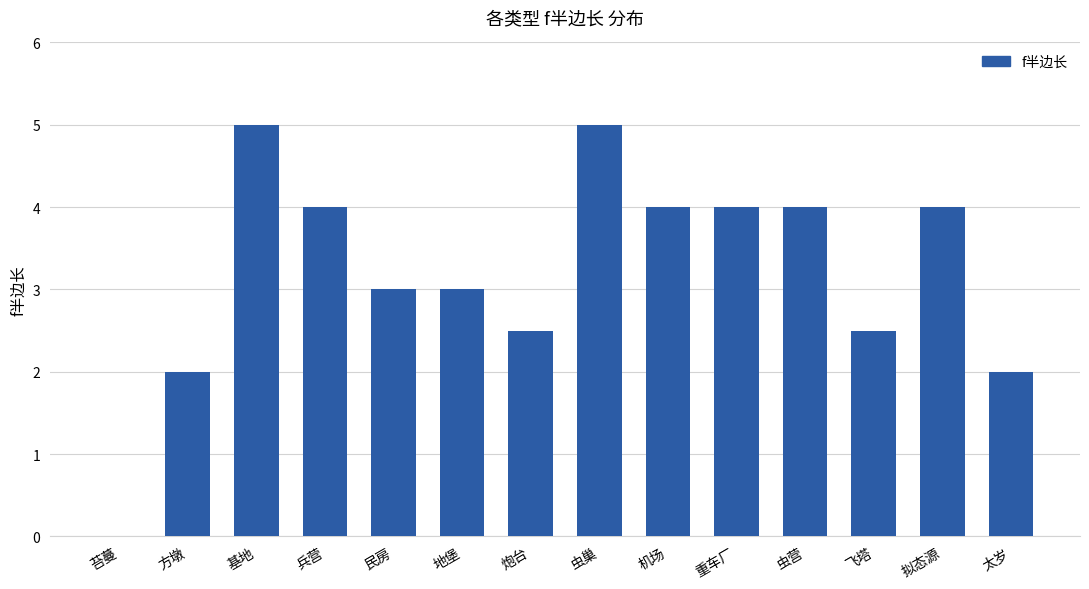

Reading left to right, transcribe all the data shown in this chart.

0.0	2.0	5.0	4.0	3.0	3.0	2.5	5.0	4.0	4.0	4.0	2.5	4.0	2.0